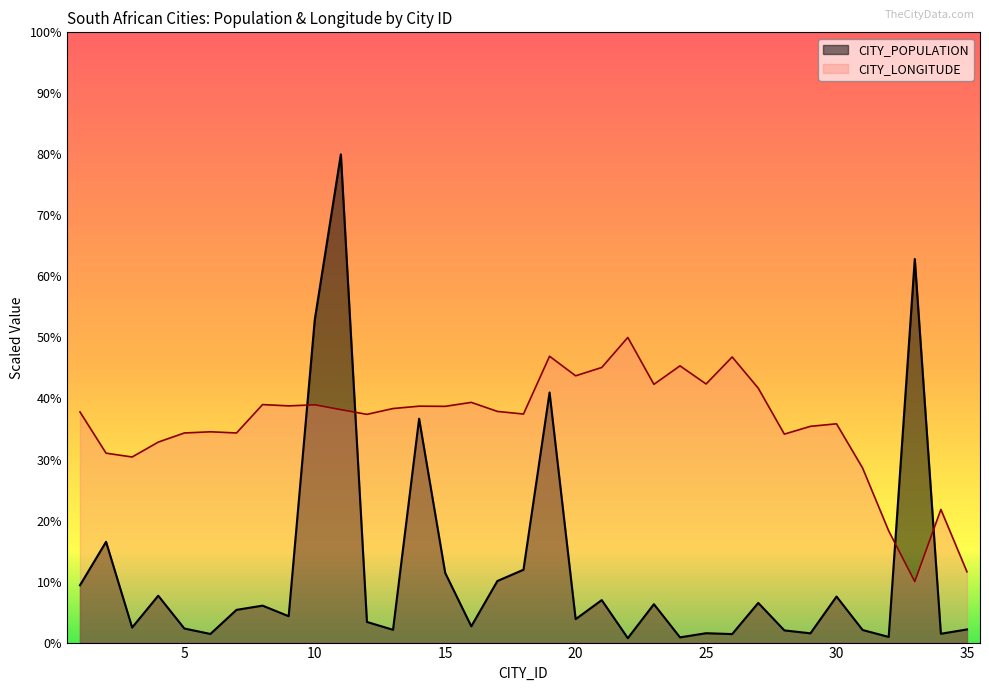

Where is the first local maximum for CITY_LONGITUDE?

6